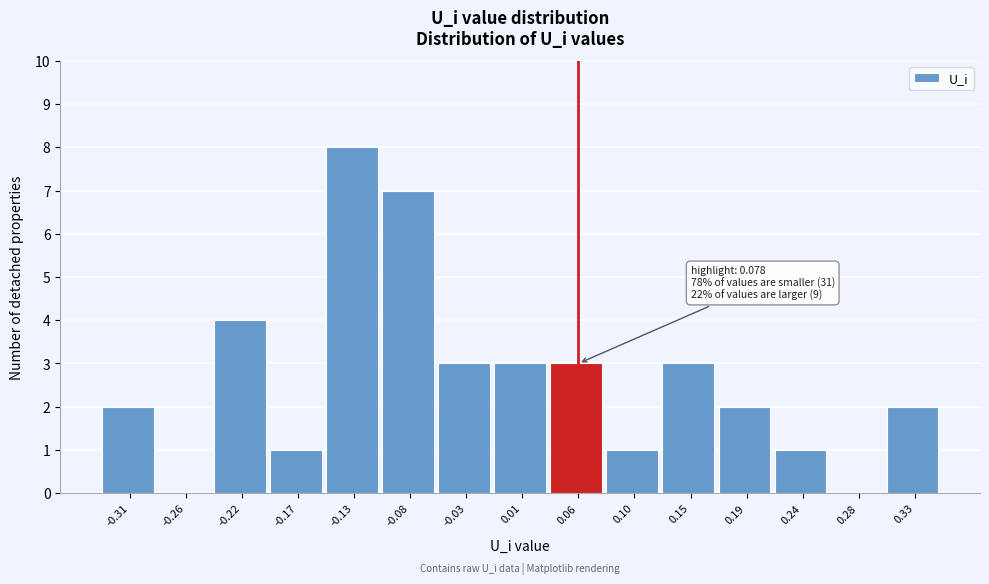

Reading left to right, list all the values displayed in this chart.

-0.31=2	-0.26=0	-0.22=4	-0.17=1	-0.13=8	-0.08=7	-0.03=3	0.01=3	0.06=3	0.10=1	0.15=3	0.19=2	0.24=1	0.28=0	0.33=2